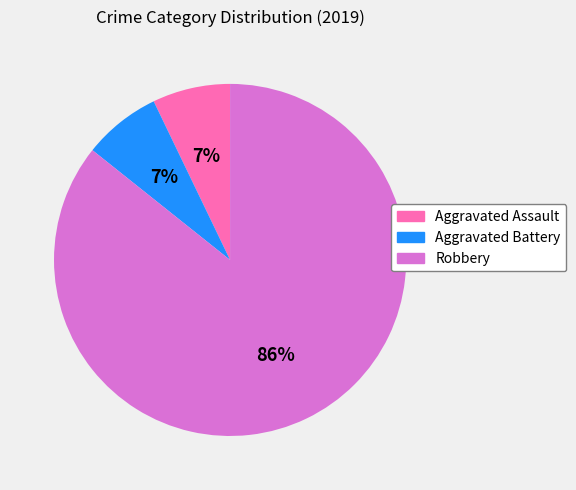

Is it true that Aggravated Assault is 7% of the pie?

True